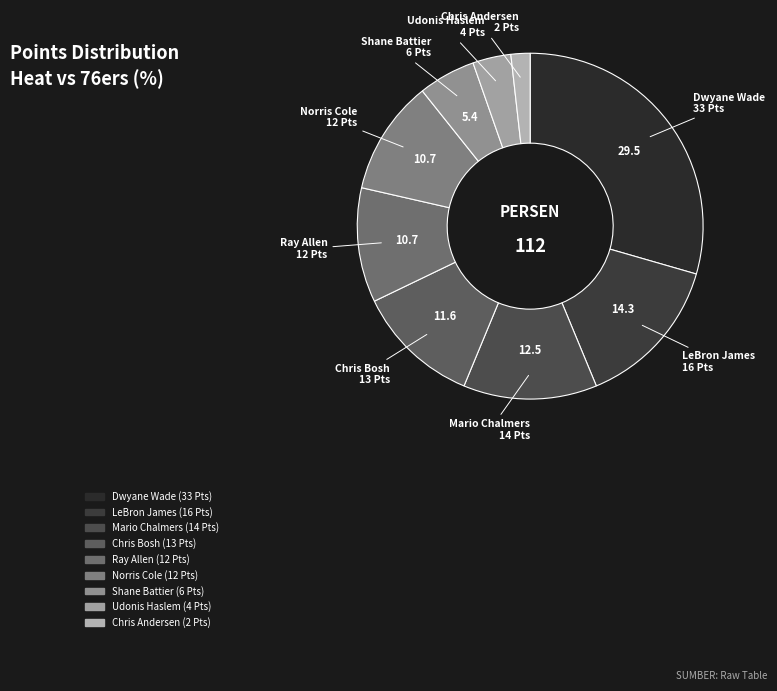

The Chris Bosh slice represents 2% of the pie. True or false?

False